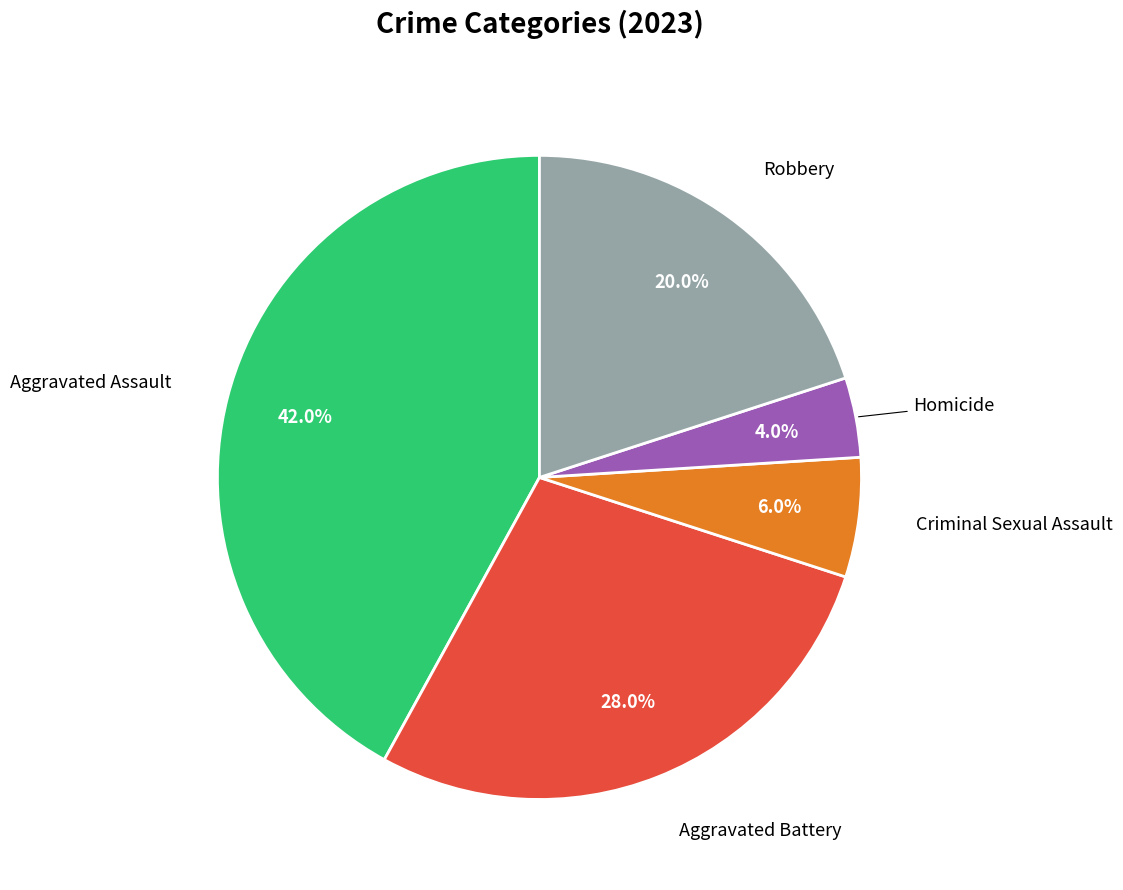

Is there any slice that represents more than half of the pie?

No